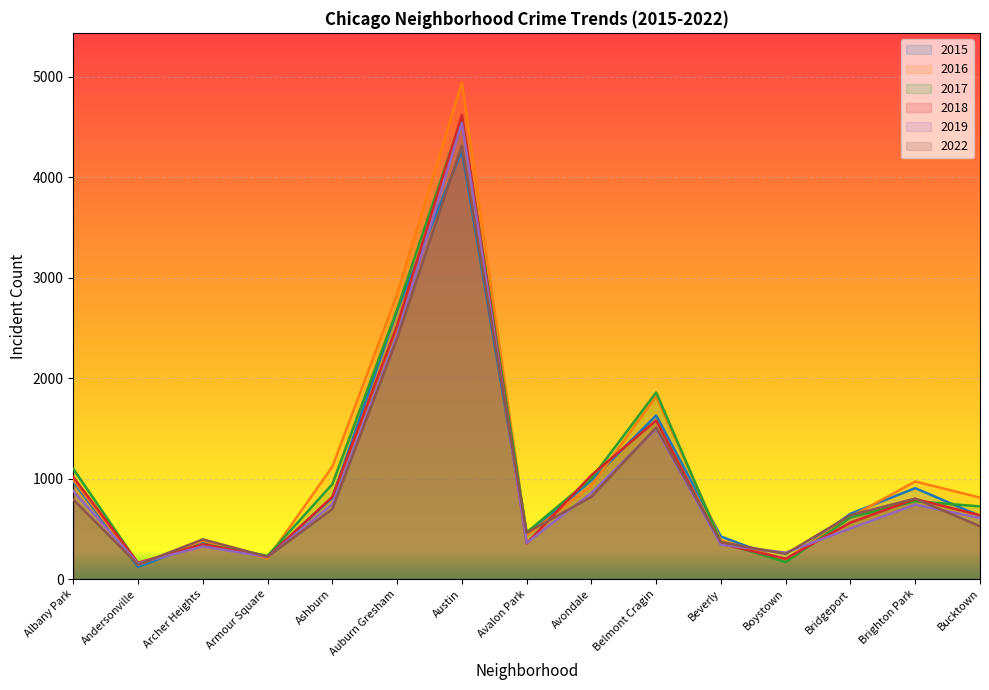

How many values in the 2018 series are below 635?

7